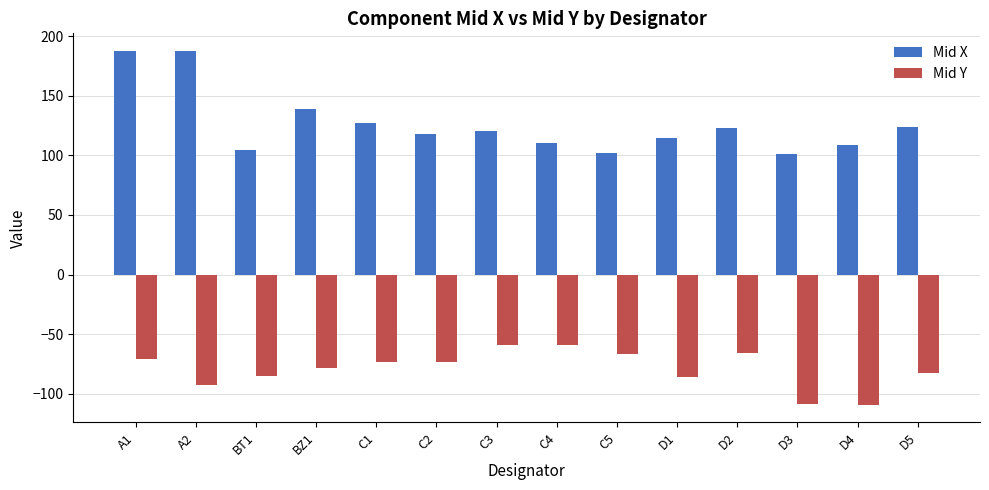

Does the chart contain stacked bars?

No